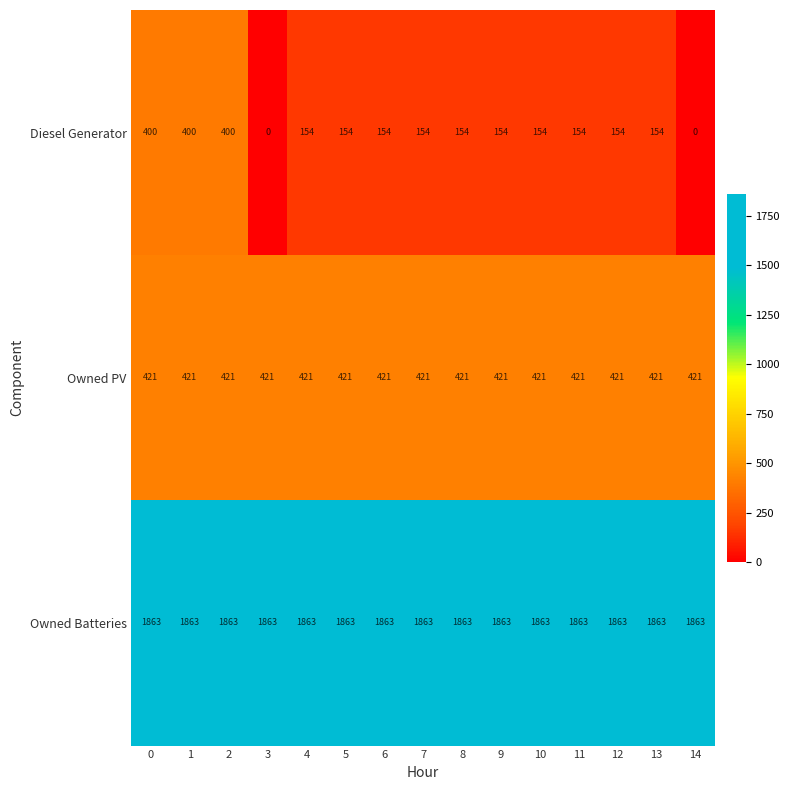

The value of Diesel Generator at 0 is 400. True or false?

True